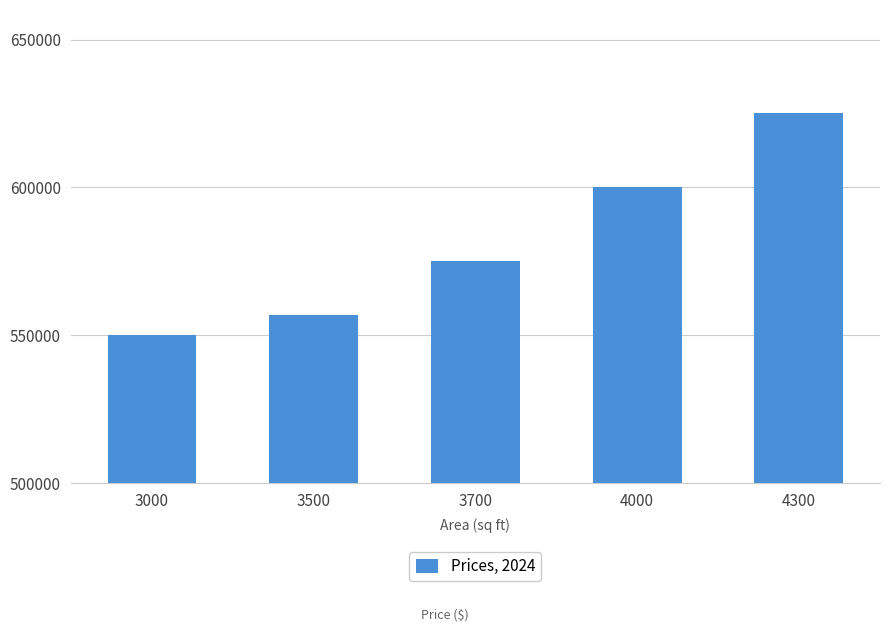

What value does the data have at 3700?

575000